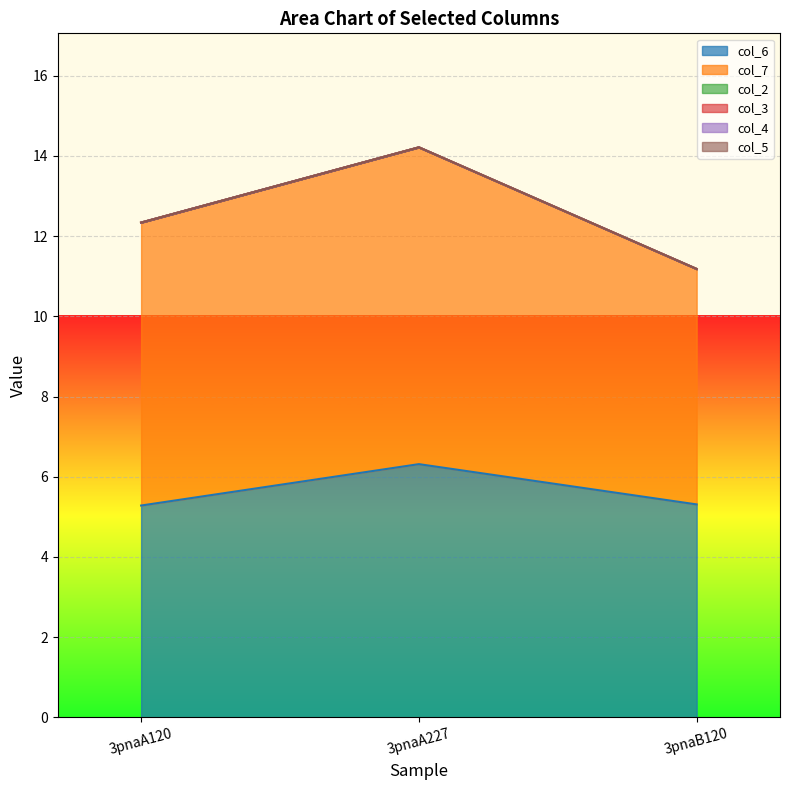

Read the col_6 value at 3pnaA227.

6.3